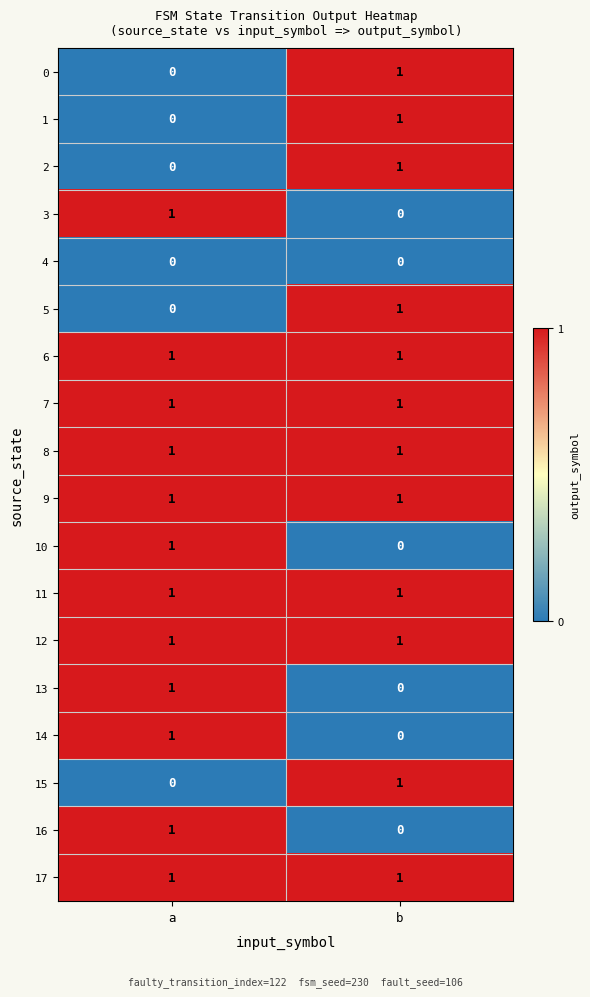

How many categories are shown in the chart?

2